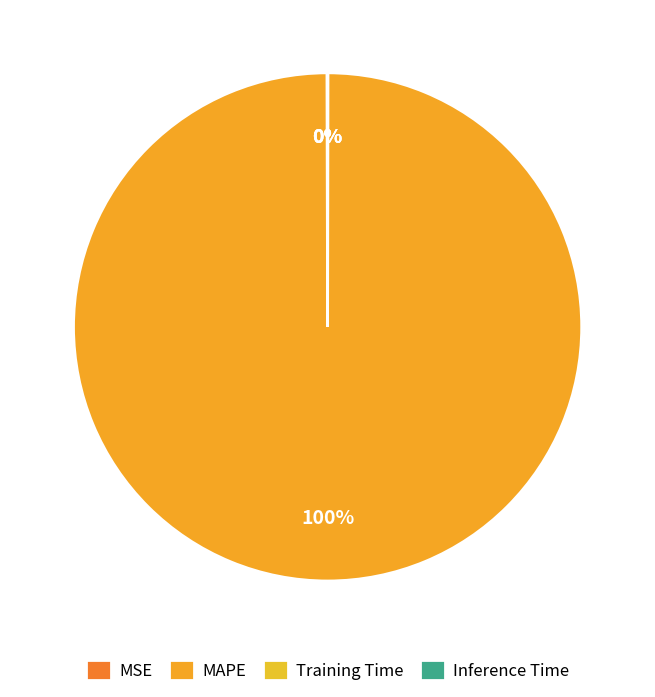

True or false: Training Time accounts for 0% of the total.

True